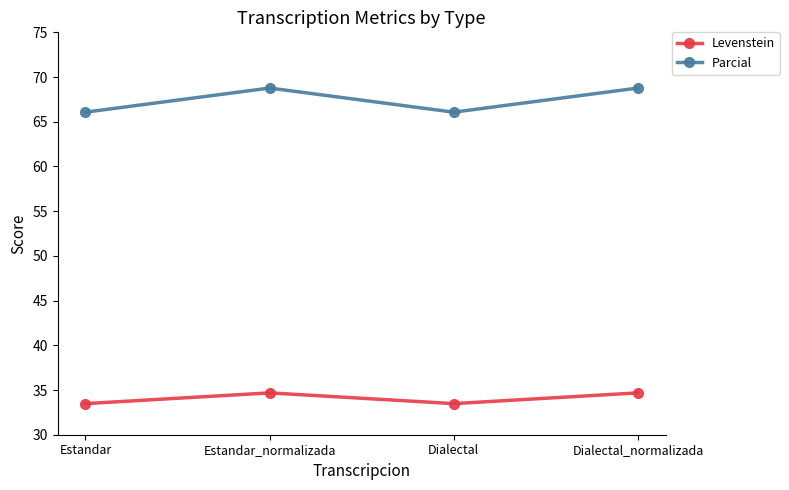

List the series in order of their peak value, lowest first.

Levenstein, Parcial